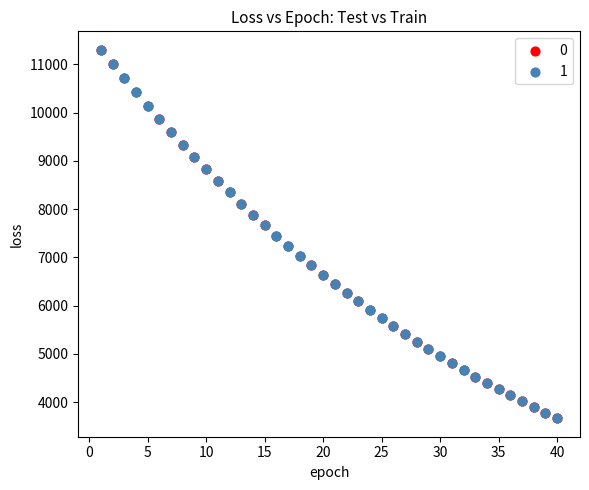

What are all the series names shown in the legend?

0, 1